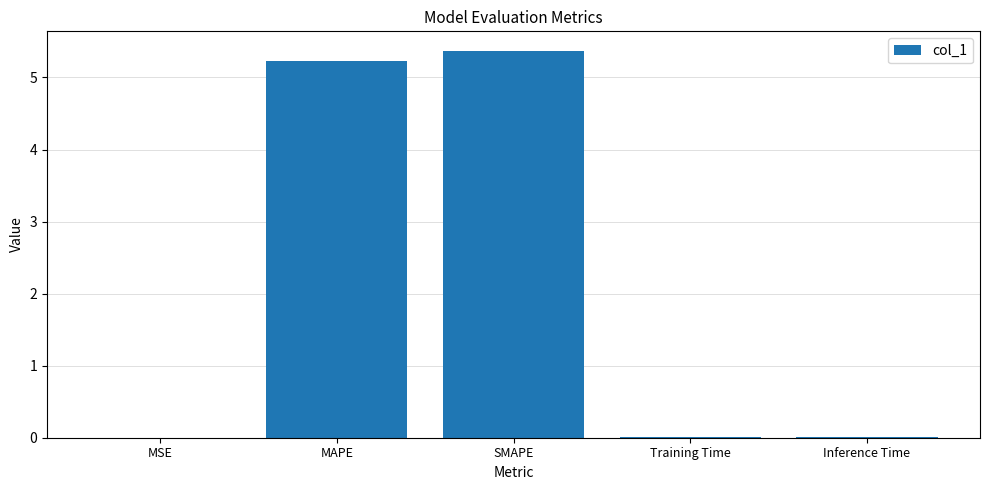

True or false: the data shows 0.0 at MSE.

True